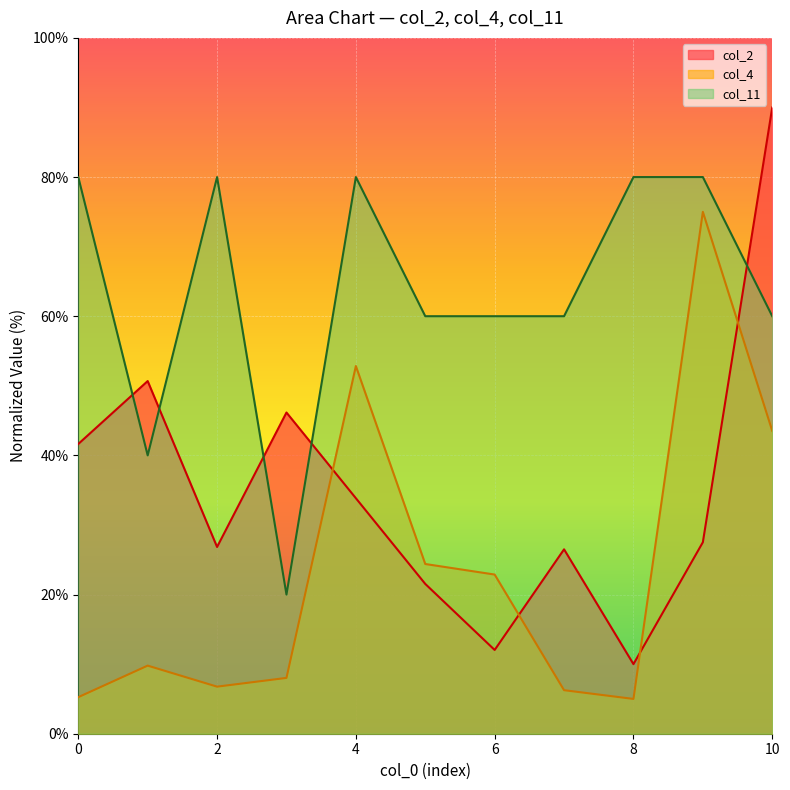

List the series in order of their peak value, highest first.

col_2, col_11, col_4